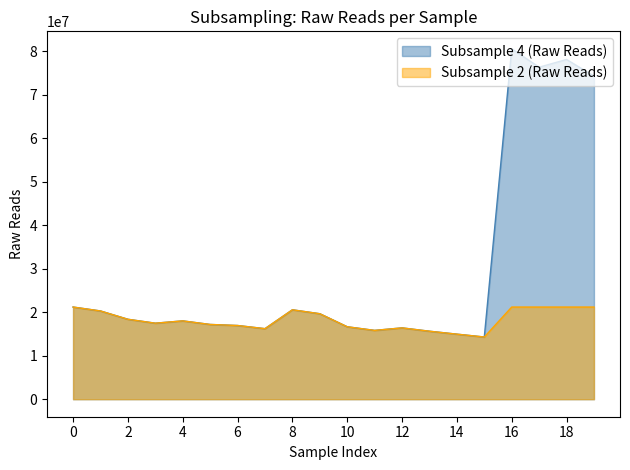

In Subsample 2 (Raw Reads), how many points are lower than both neighbors (excluding endpoints)?

4